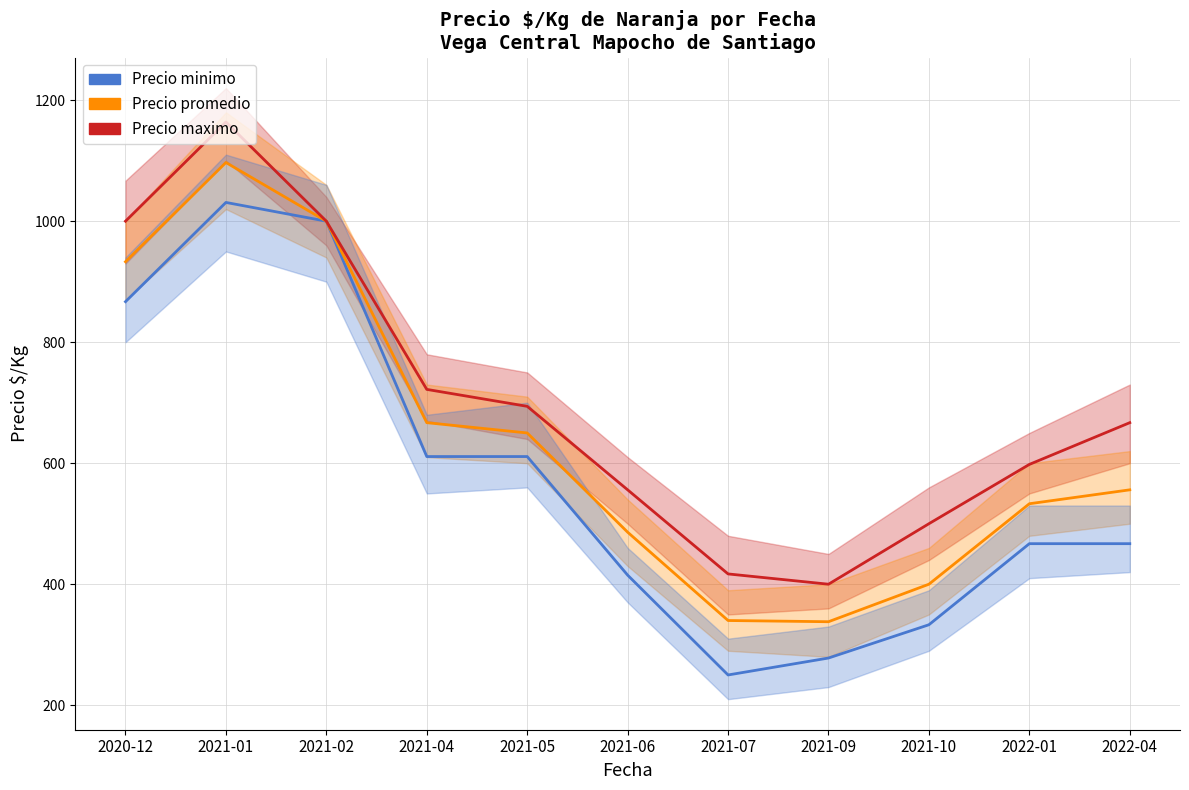

Reading left to right, extract all data points from this chart.

Precio minimo: 2020-12=867	2021-01=1031	2021-02=1000	2021-04=611	2021-05=611	2021-06=415	2021-07=250	2021-09=278	2021-10=333	2022-01=467	2022-04=467
Precio promedio: 2020-12=933	2021-01=1097	2021-02=1000	2021-04=667	2021-05=650	2021-06=486	2021-07=340	2021-09=338	2021-10=400	2022-01=533	2022-04=556
Precio maximo: 2020-12=1000	2021-01=1164	2021-02=1000	2021-04=722	2021-05=694	2021-06=556	2021-07=417	2021-09=400	2021-10=500	2022-01=598	2022-04=667